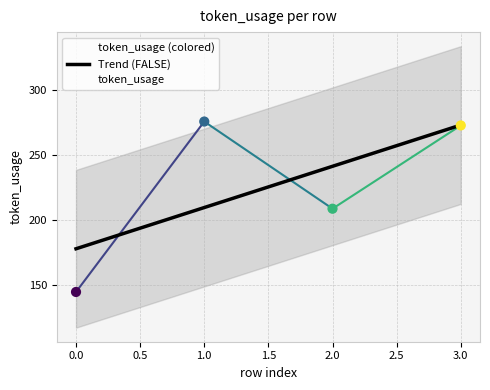

What is the ratio of the value at 3 to the value at 0?

1.9